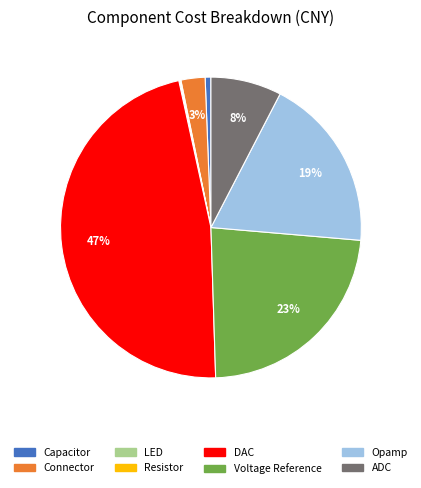

What percentage is the DAC slice, to the nearest percent?

47%